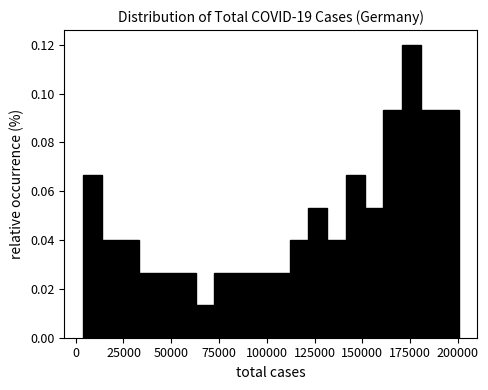

Read against the x-axis, roughly where is the centre of the tallest bar?

175000